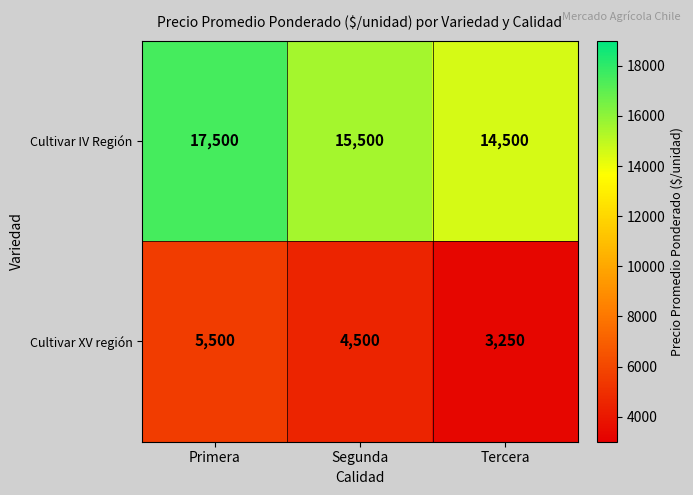

At Segunda, list the series in order from largest to smallest.

Cultivar IV Región, Cultivar XV región